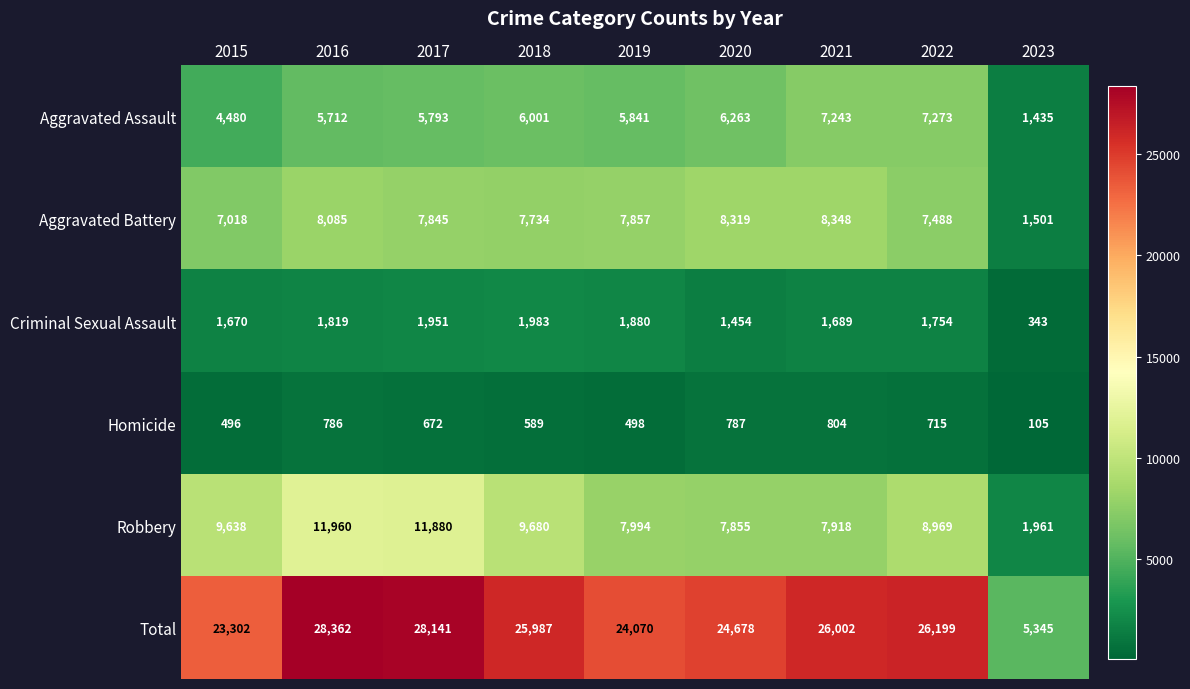

How many categories are shown in the chart?

9